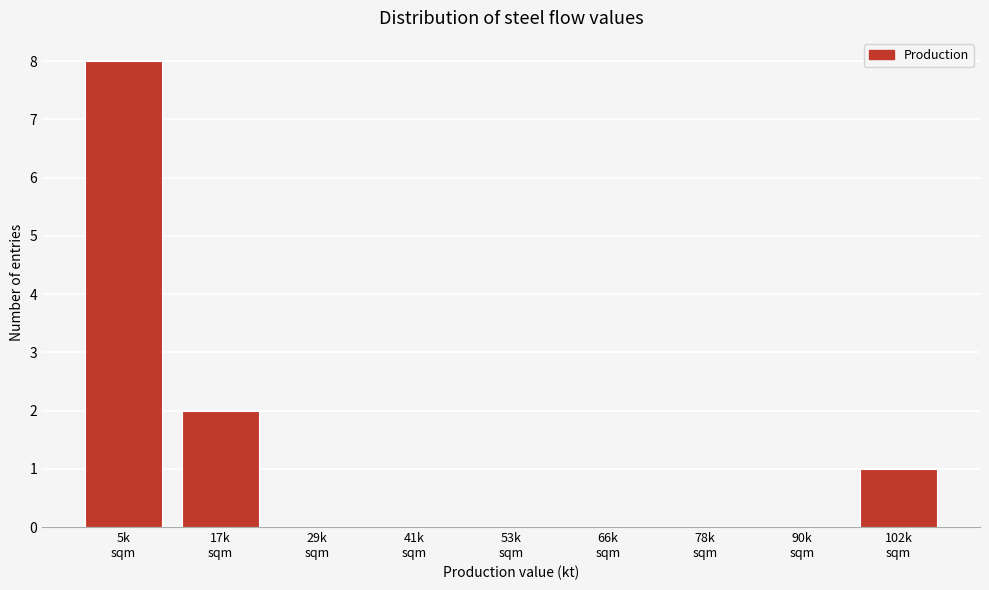

What is the greatest value displayed?

8